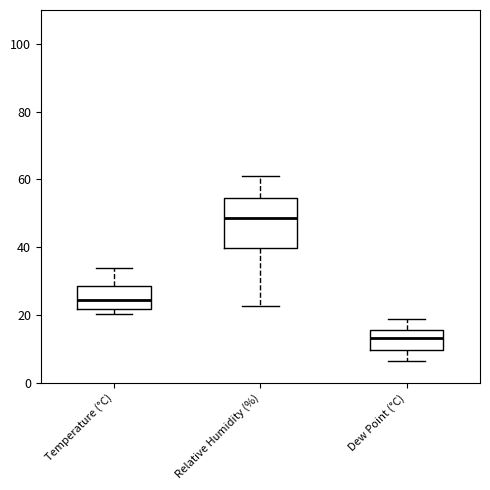

Where does the upper whisker of the box for Relative Humidity (%) end on the y-axis? The values are not printed on the chart, so give them approximately, as read against the axis.

62